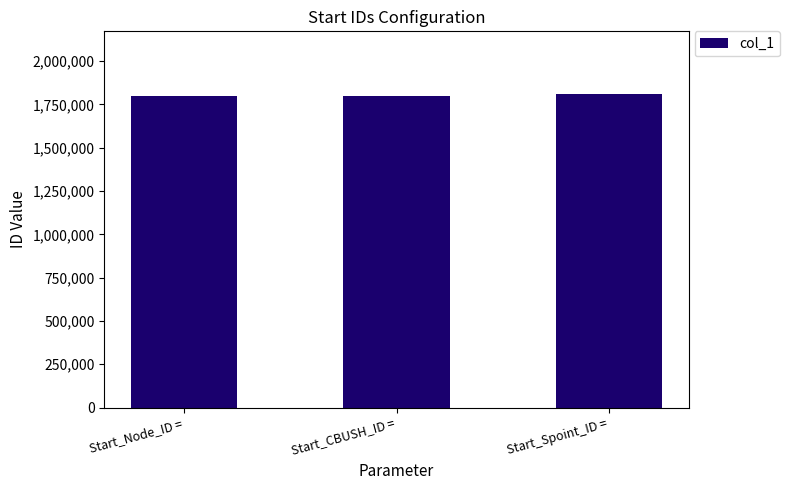

What is the approximate value at Start_Node_ID =, to the nearest 10?

1800000